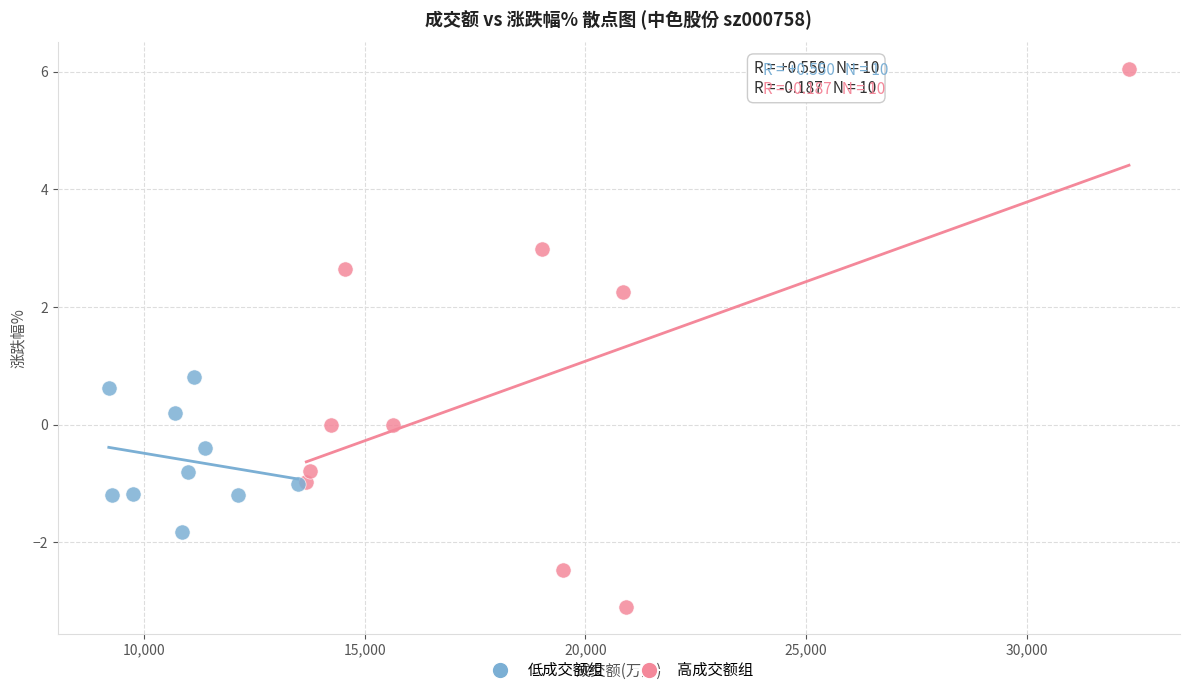

Which series has the widest spread of Y values?

高成交额组